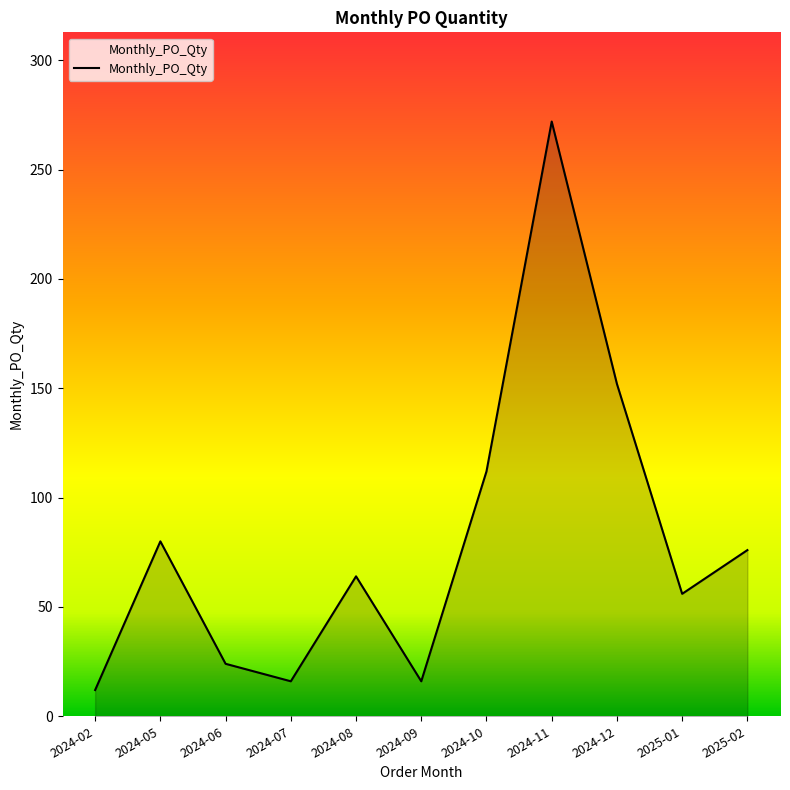

Reading left to right, extract all data points from this chart.

12	80	24	16	64	16	112	272	152	56	76